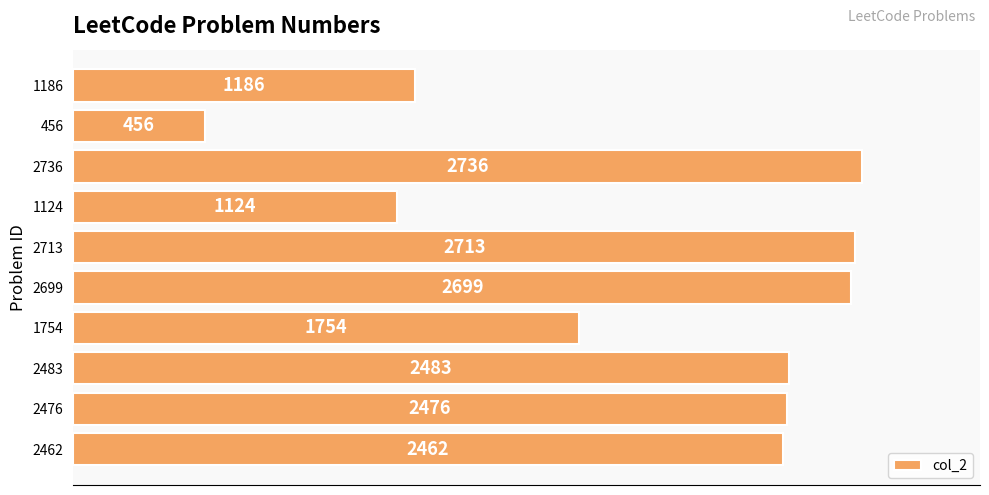

What is the difference between the second highest and second lowest values?

1589